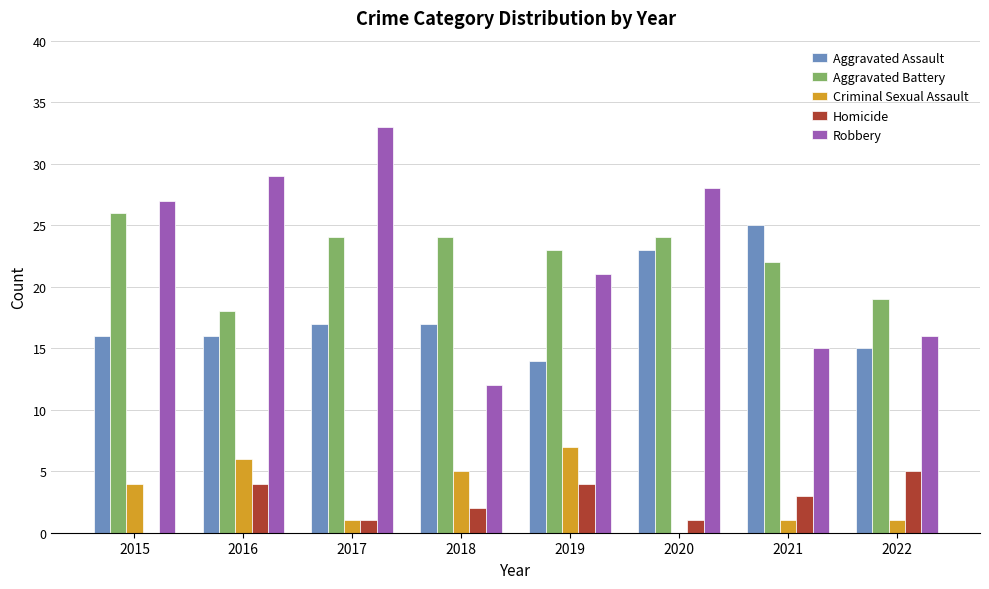

Count the number of data series in this chart.

5